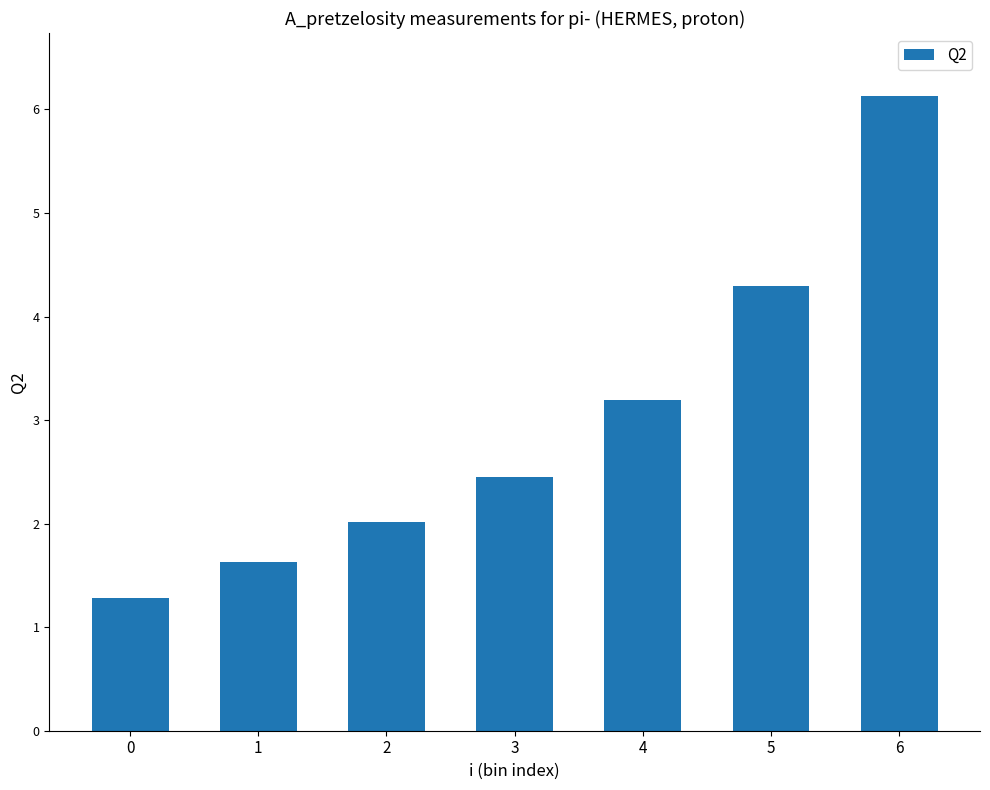

List the labels in order of value, smallest first.

0, 1, 2, 3, 4, 5, 6